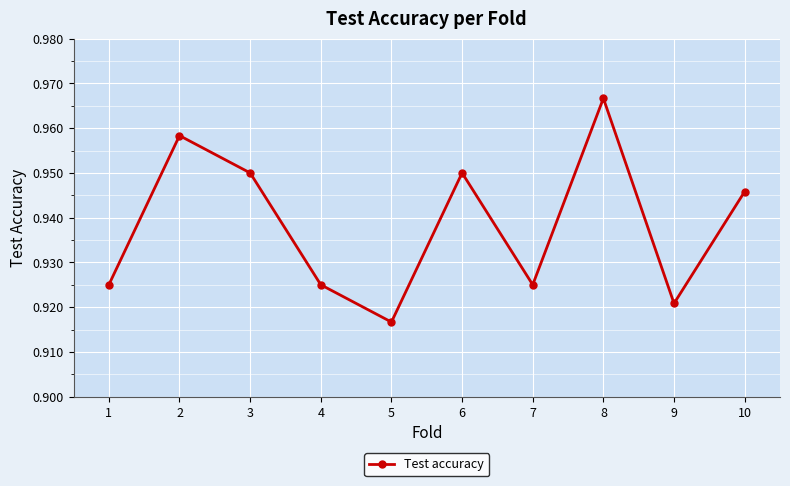

The chart shows a value of 0.6 at 9. True or false?

False